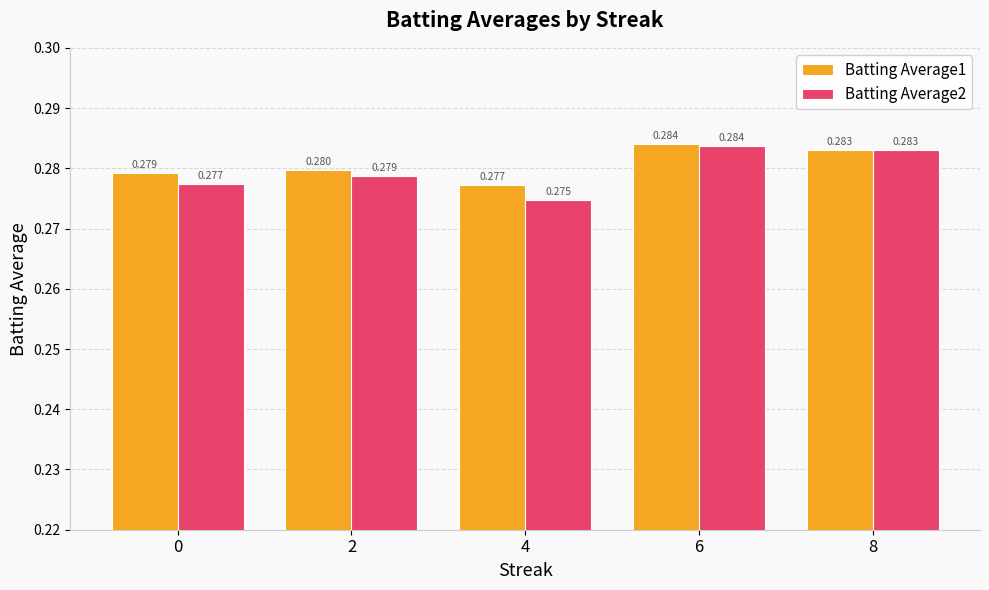

Between 2 and 4, which series saw the biggest shift?

Batting Average2